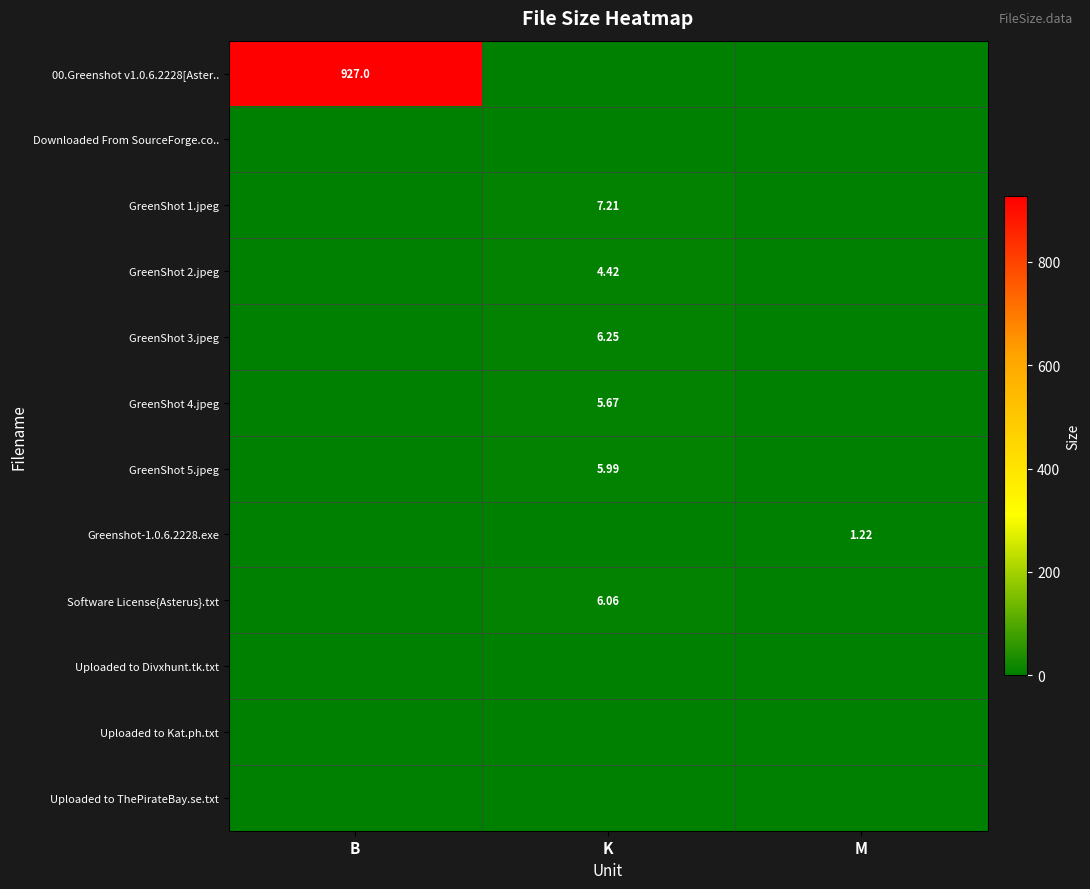

The GreenShot 4.jpeg series shows 9.5 at K. True or false?

False